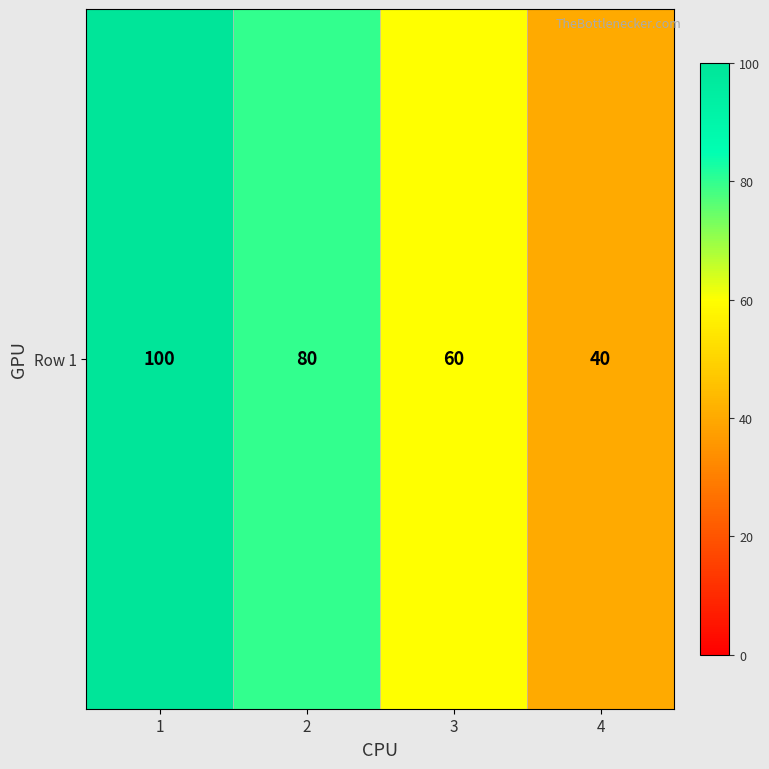

At which category does the chart reach its peak across all series?

1